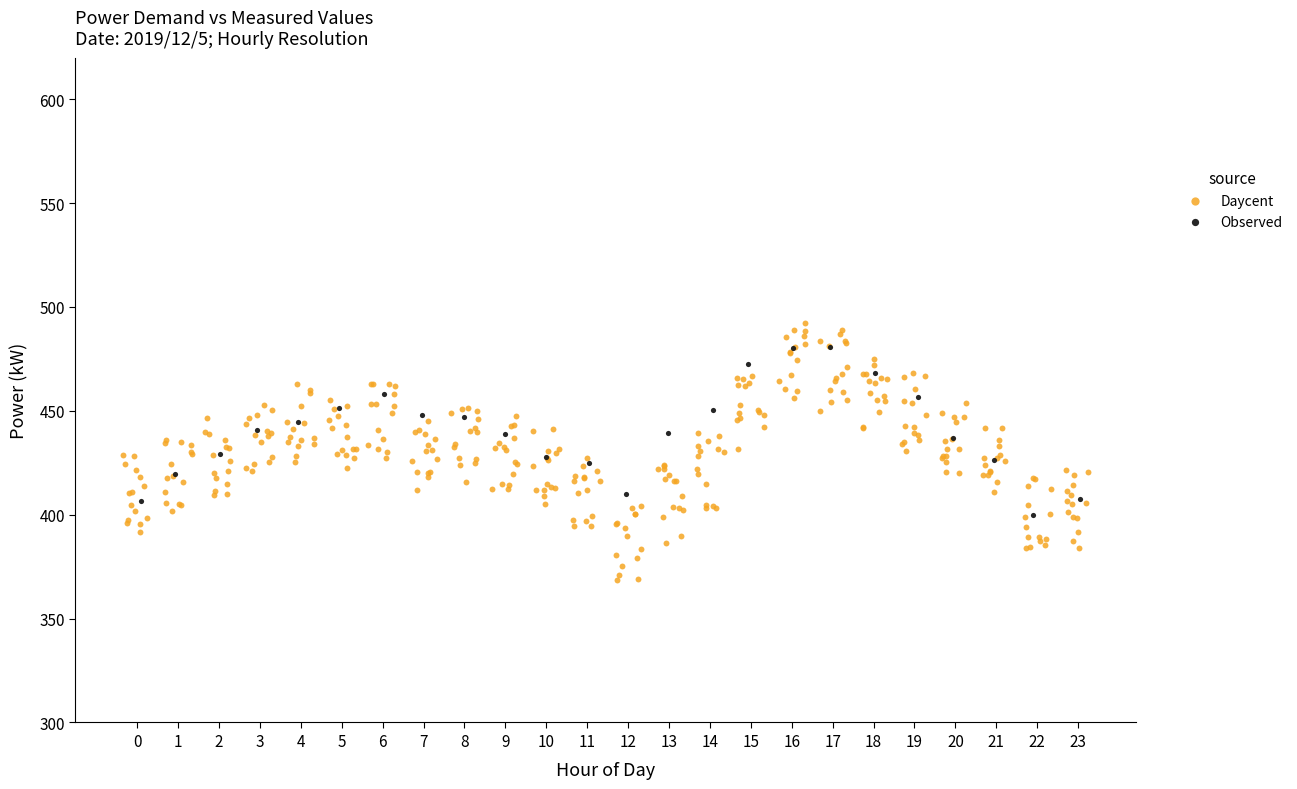

Which series contains the lowest Y value?

Daycent